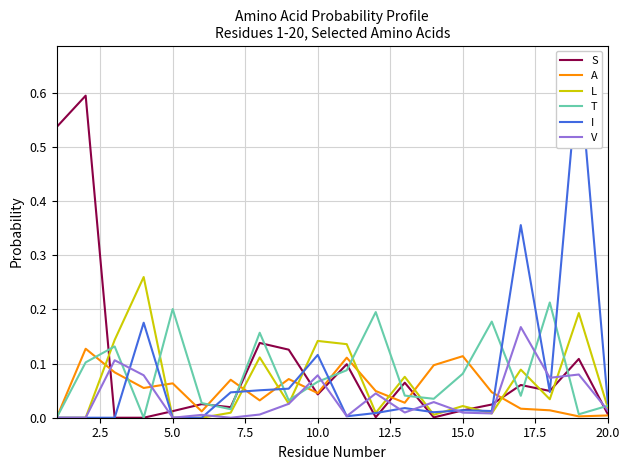

The value of A at 15.0 is 0.2. True or false?

False